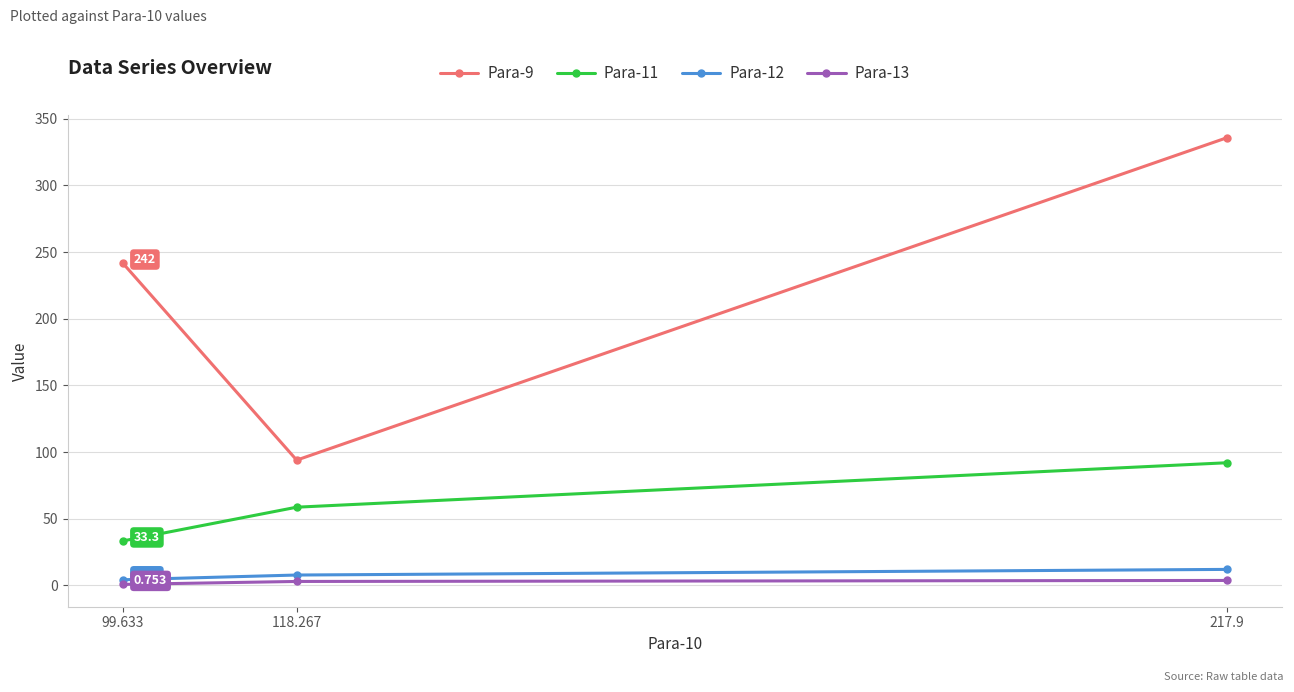

What position from the left is 99.633?

1